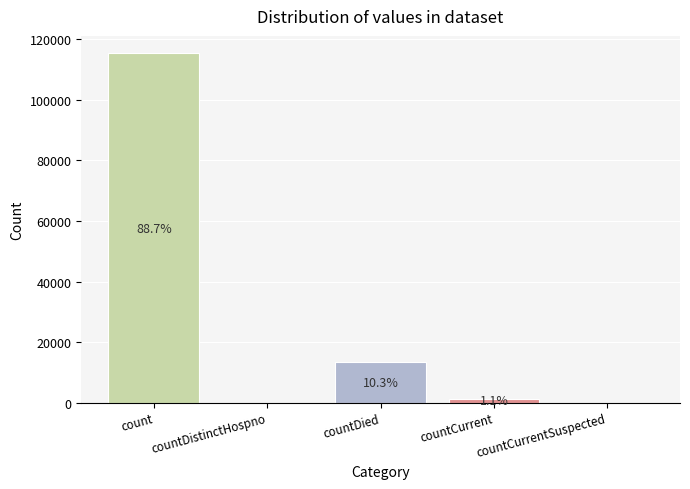

Does the chart contain stacked bars?

No